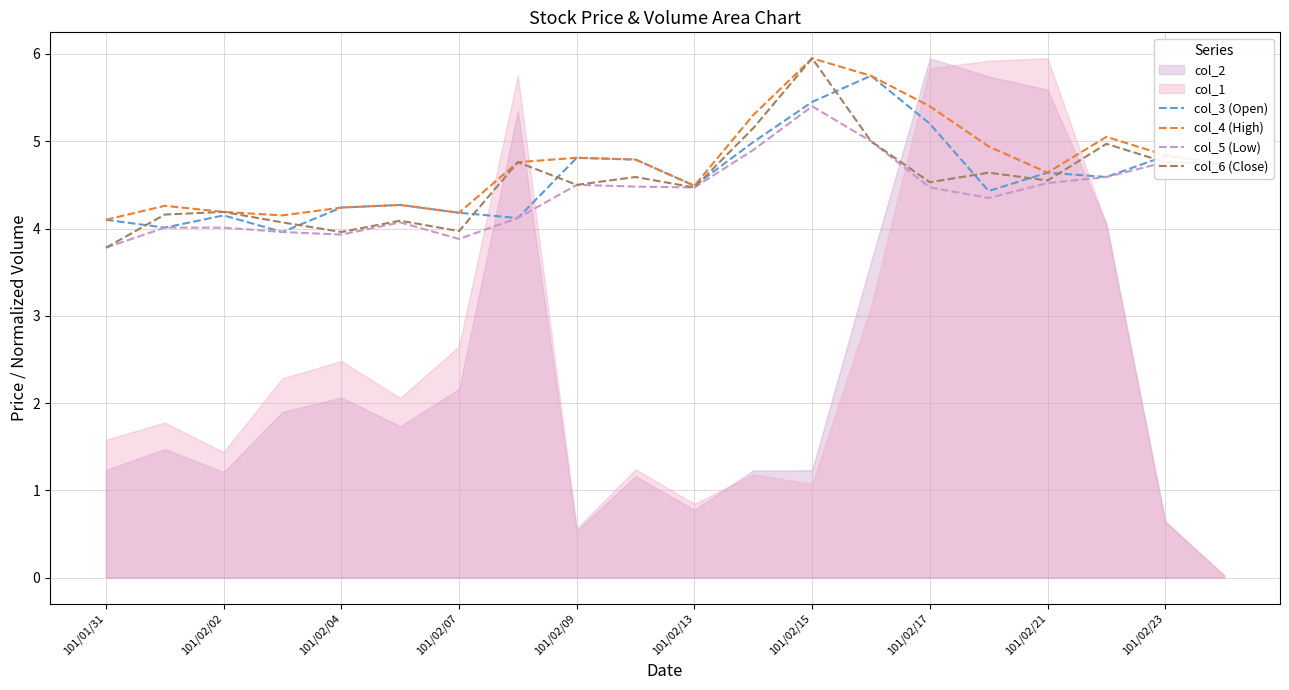

Is the value of col_4 (High) at 101/02/15 greater than the value of col_6 (Close) at 101/02/17?

Yes